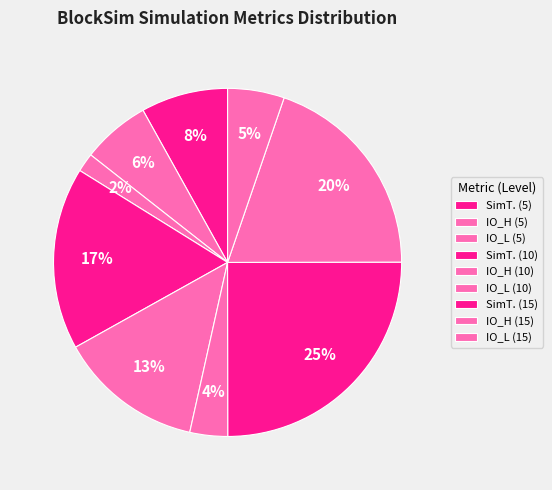

To the nearest percent, what percentage of the pie is SimT. (5)?

8%